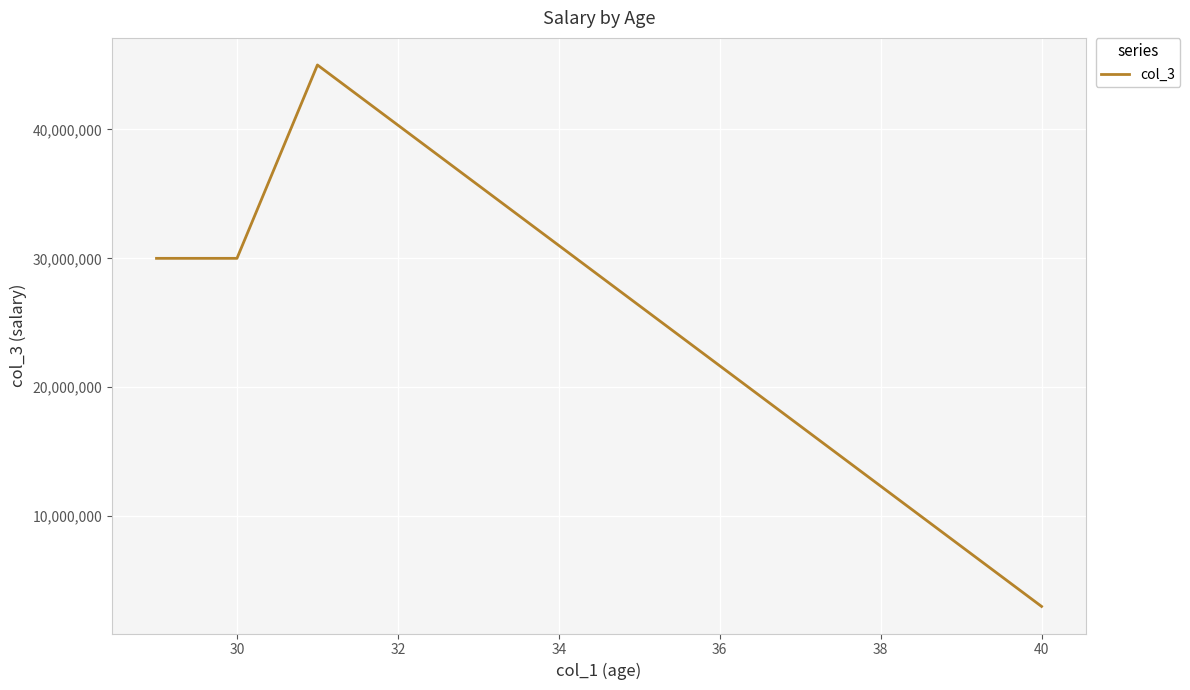

What is the difference between the maximum and minimum values?

42000000